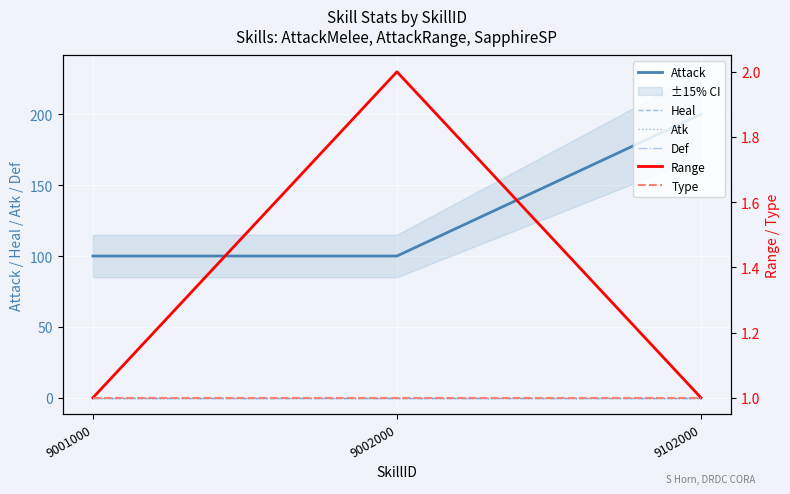

Between 9001000 and 9102000, which series saw the biggest shift?

Attack